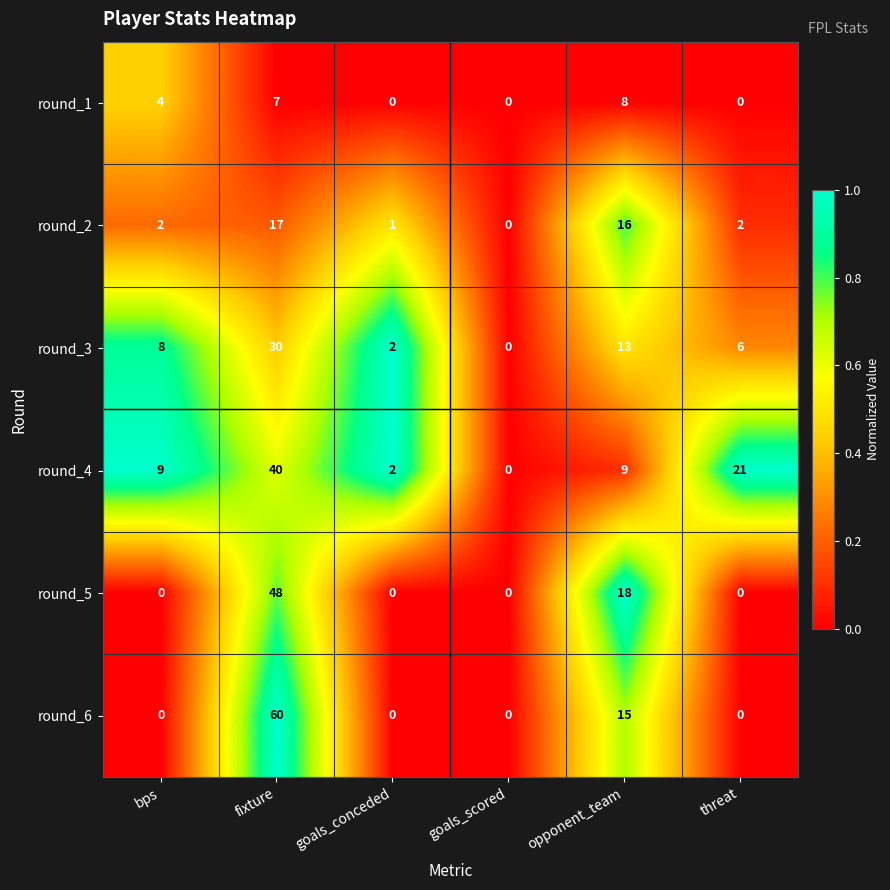

Which series has the largest total across all categories?

round_4